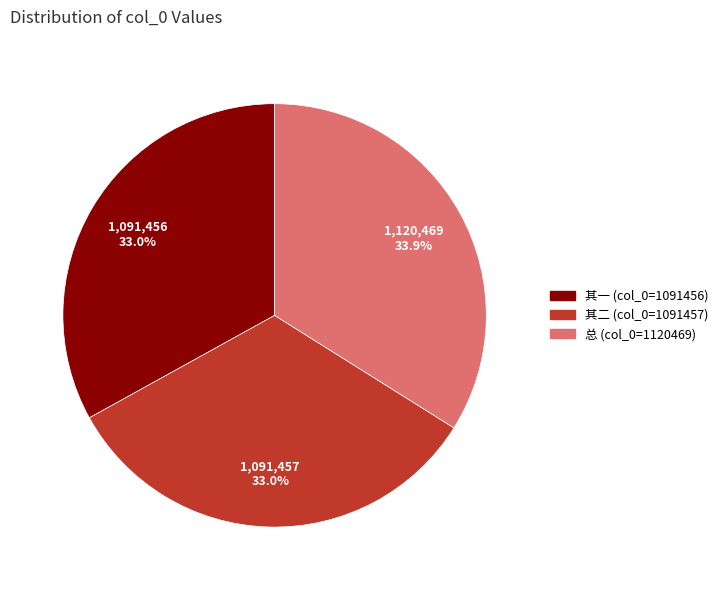

What percentage do 其一 (col_0=1091456) and 总 (col_0=1120469) together represent?

67.0%